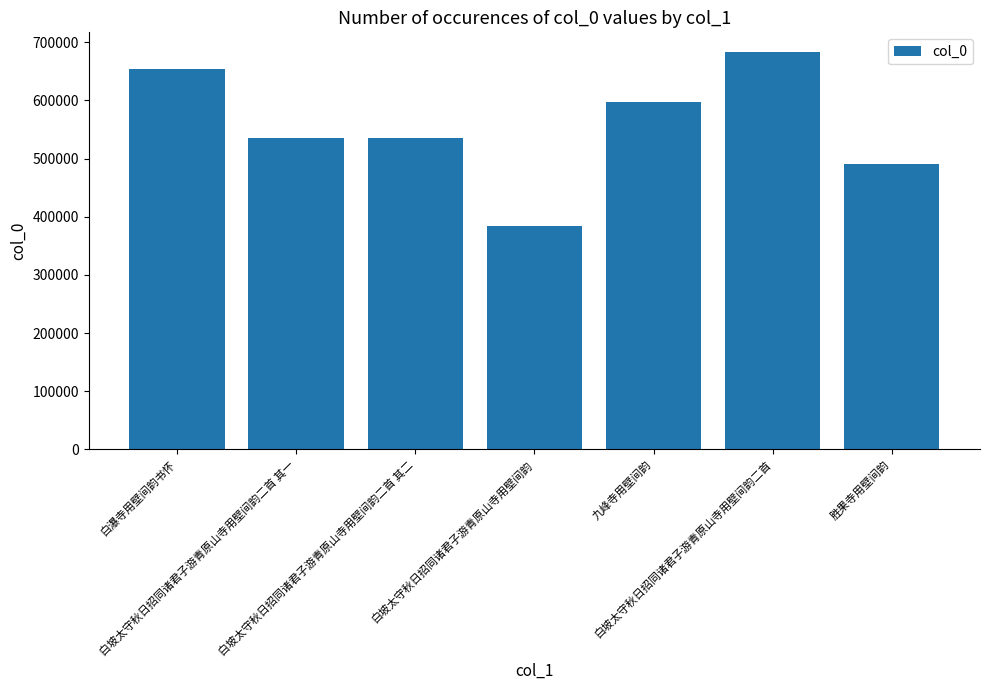

What is the value of the 7th bar from the left?

490261